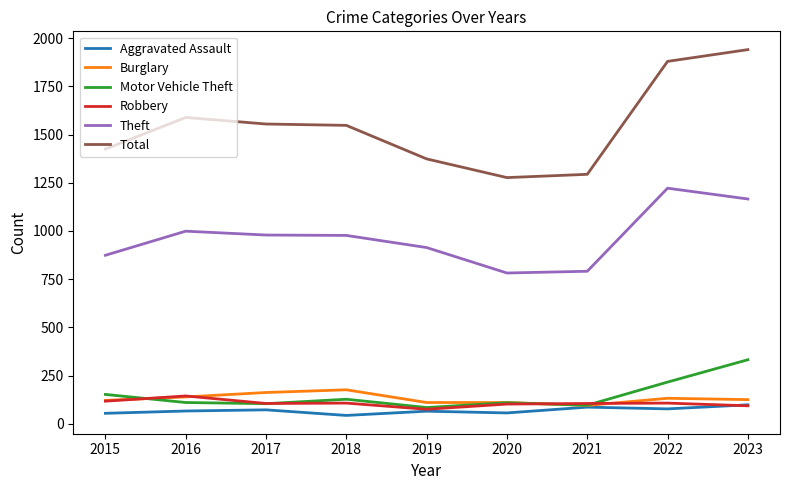

What value does the Theft series have at 2016, to the nearest 50?

1000